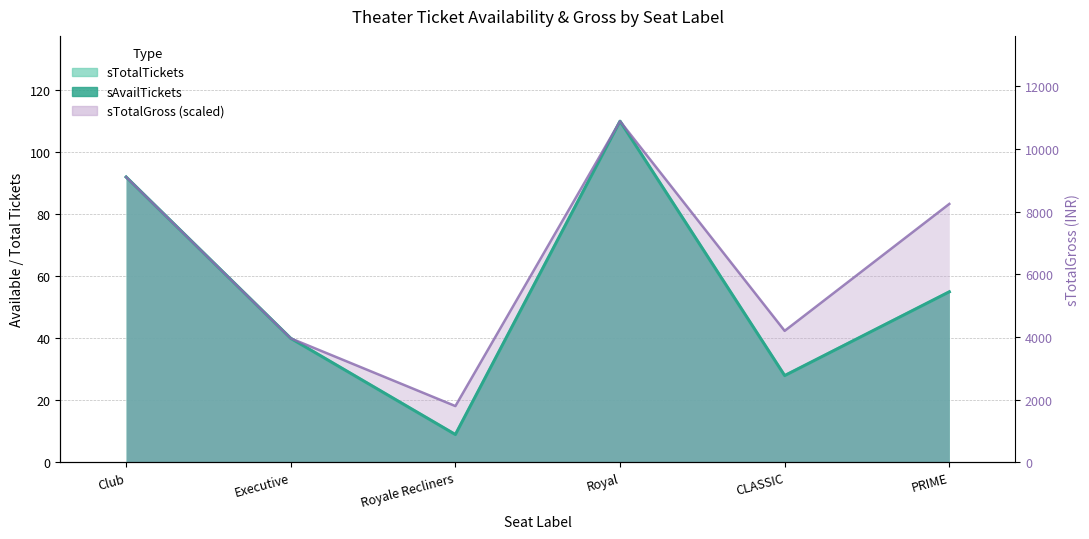

What position from the left is PRIME?

6